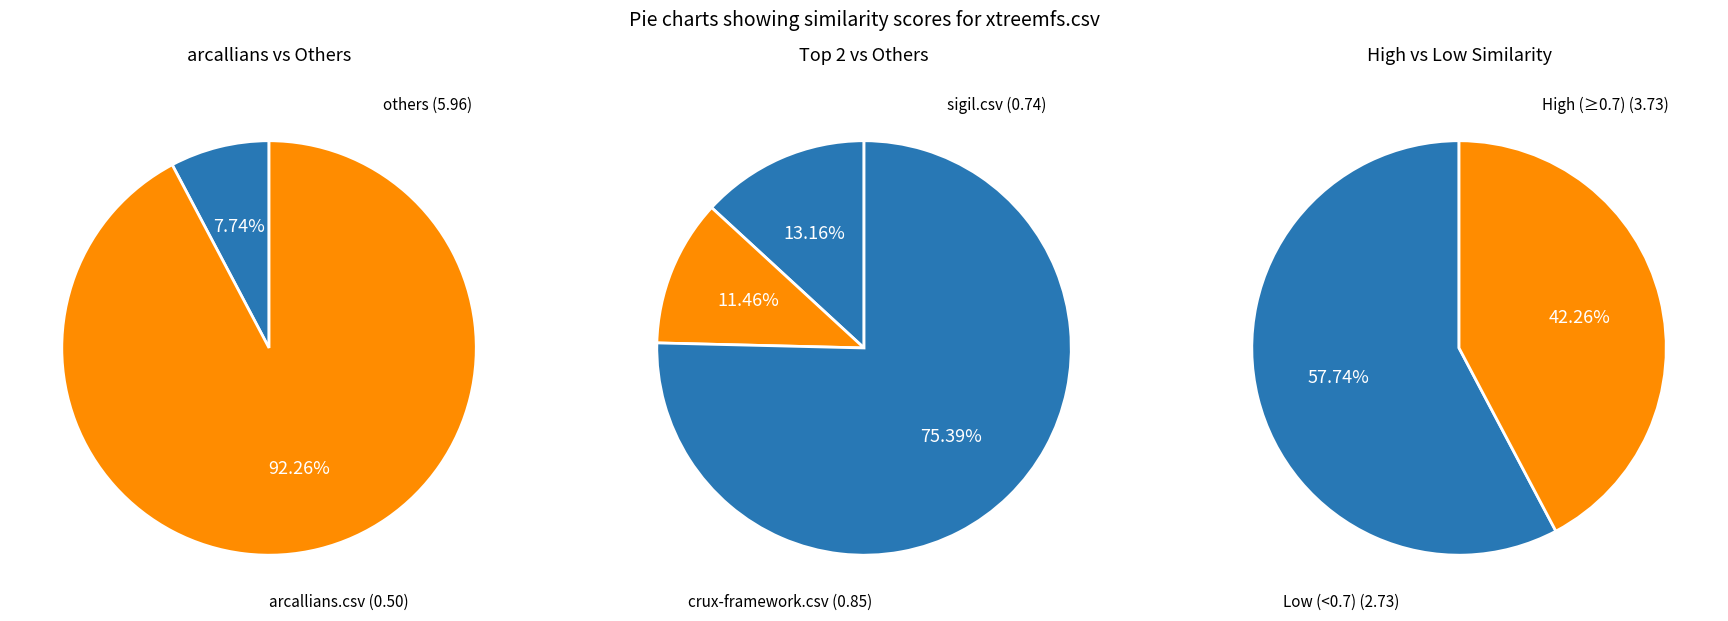

What percentage is the arcallians.csv slice, to the nearest percent?

8%